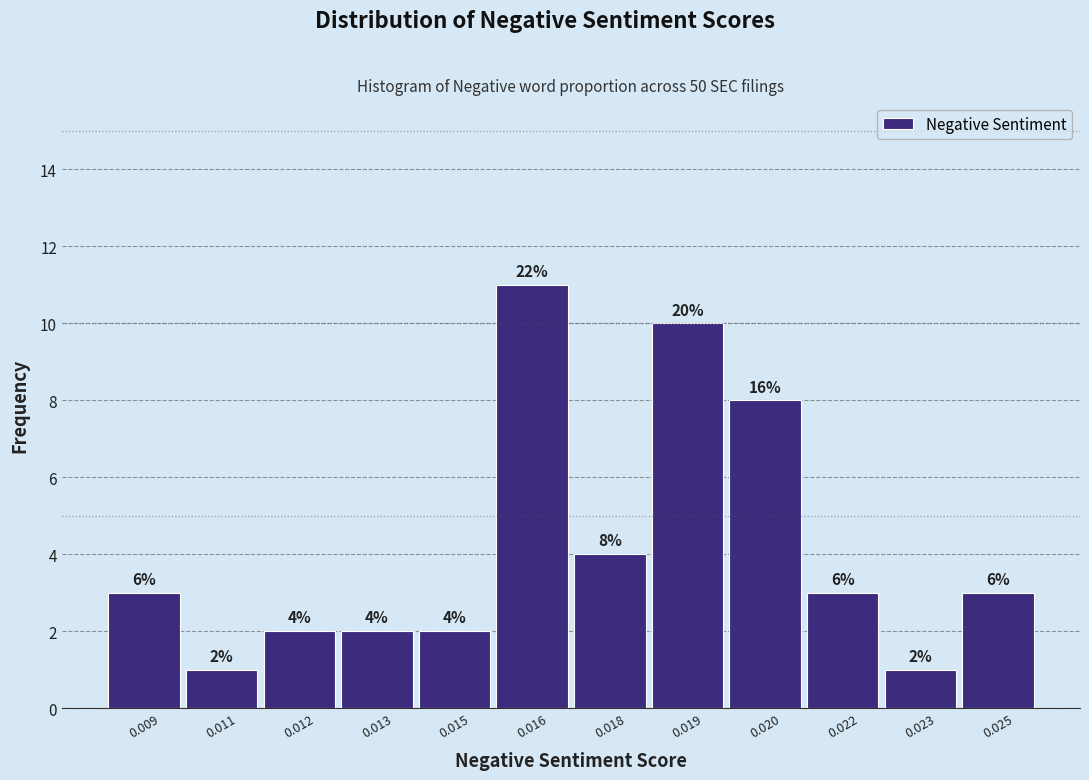

Reading left to right, what are all the values shown in this chart?

3	1	2	2	2	11	4	10	8	3	1	3